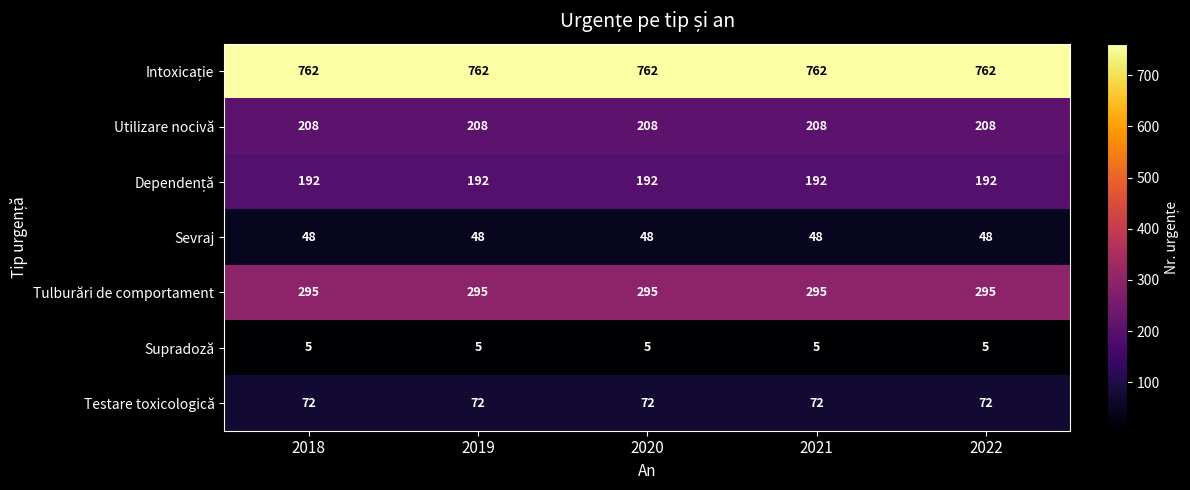

The Tulburări de comportament series shows 393 at 2021. True or false?

False